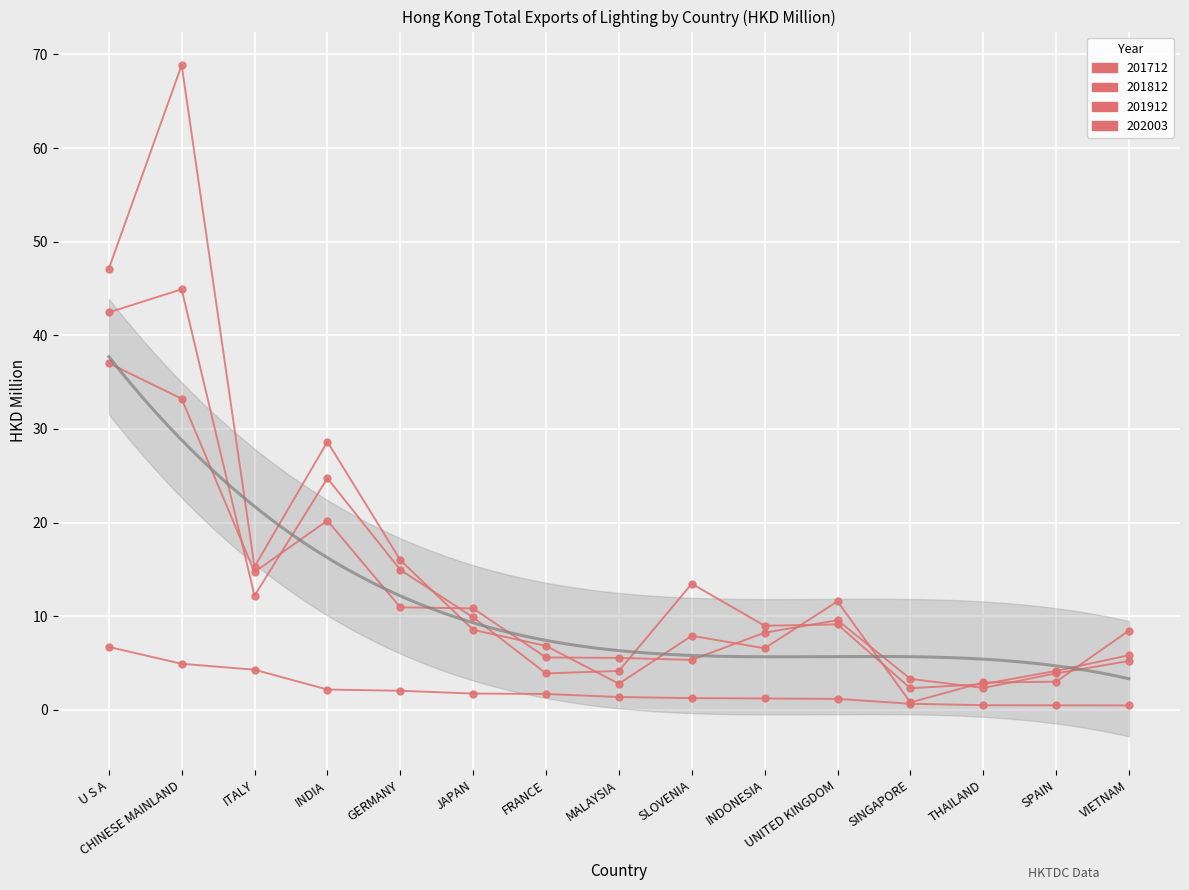

How many values in the 201812 series exceed 9?

8